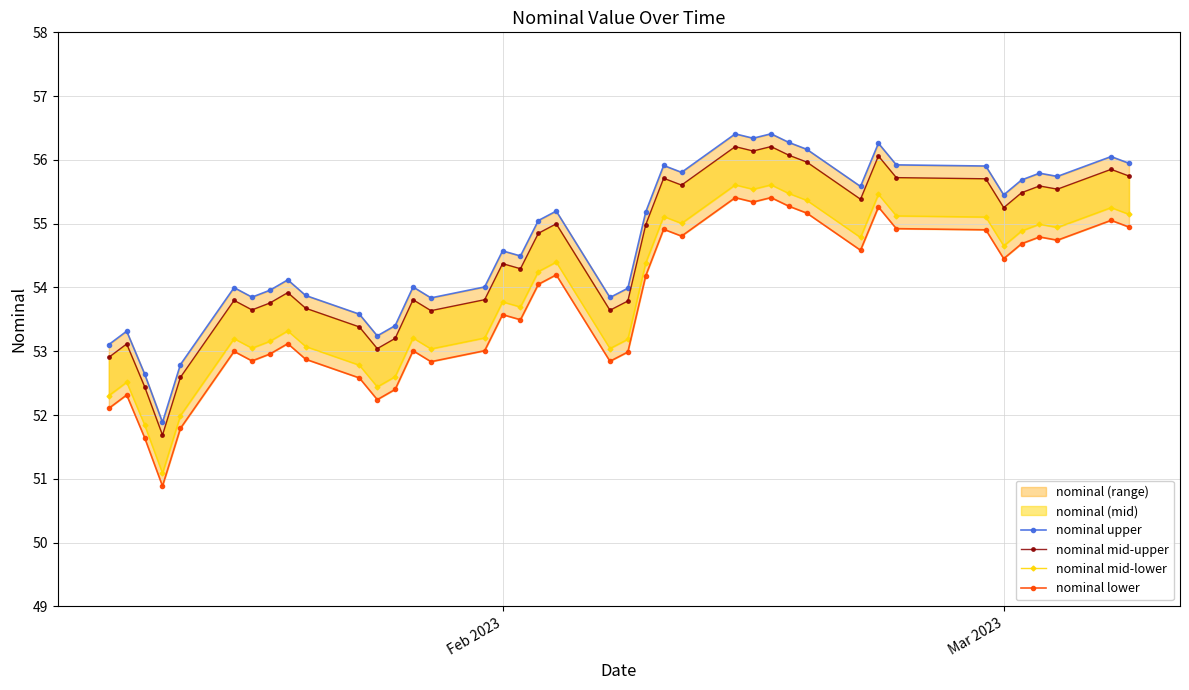

In nominal upper, how many points are higher than both neighbors (excluding endpoints)?

12